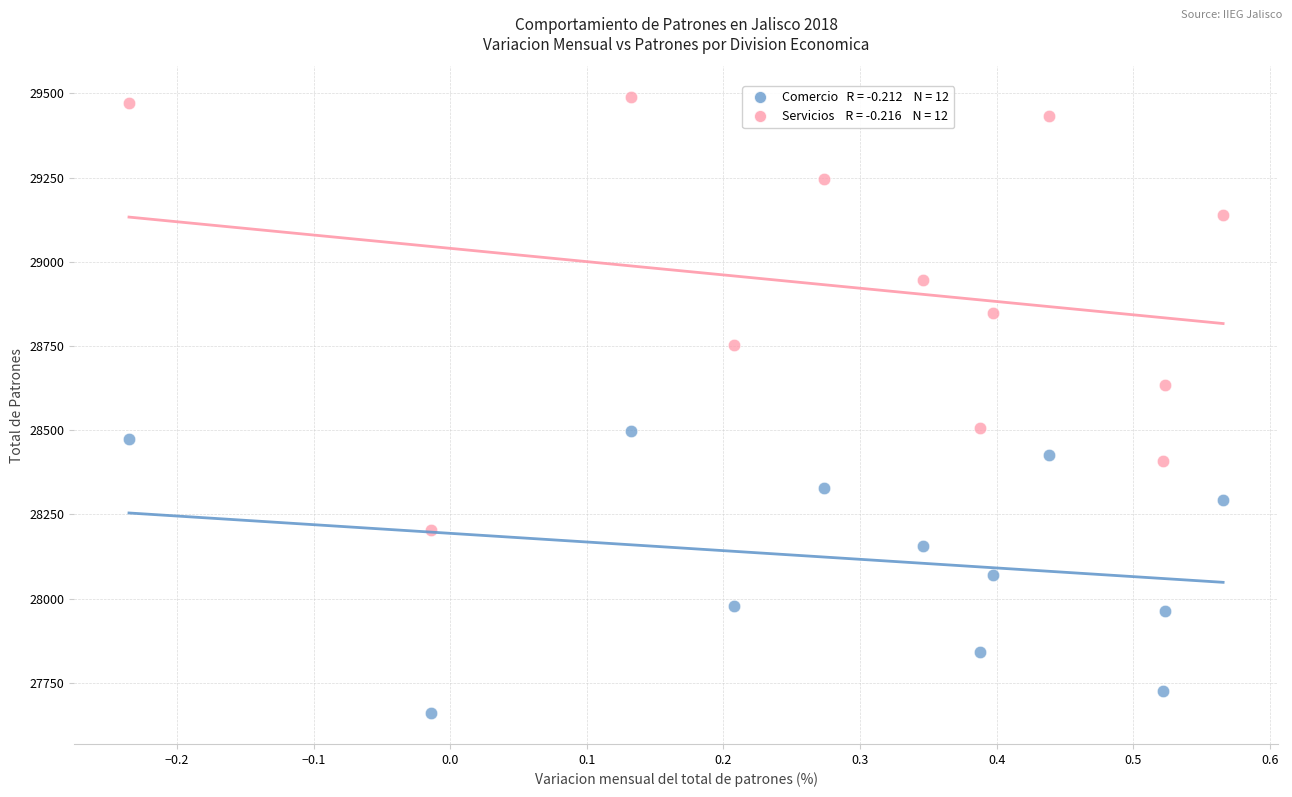

How many points are shown in the scatter plot?

24